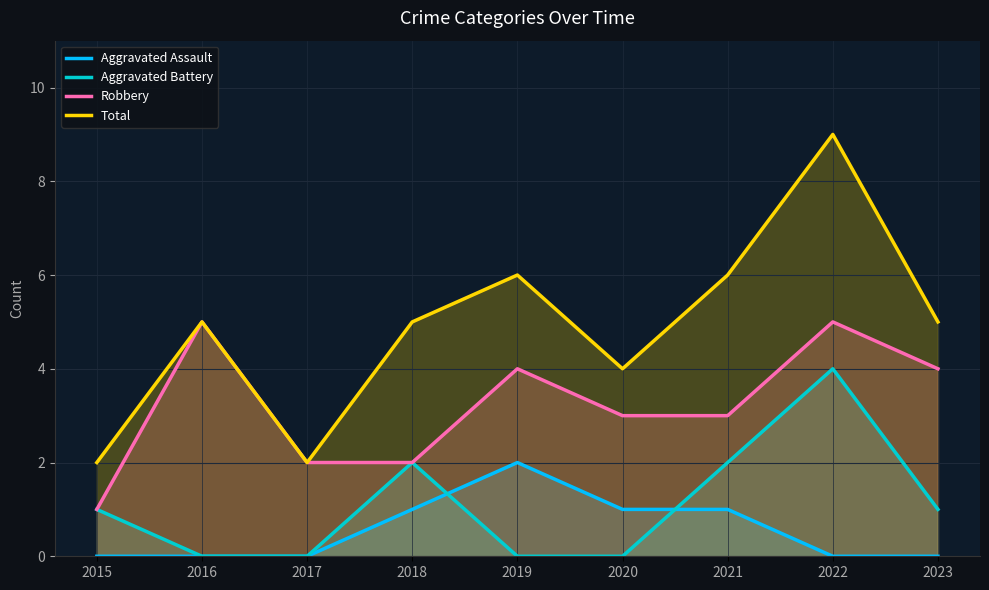

What is the sum of the Aggravated Assault values at 2021 and 2017?

1